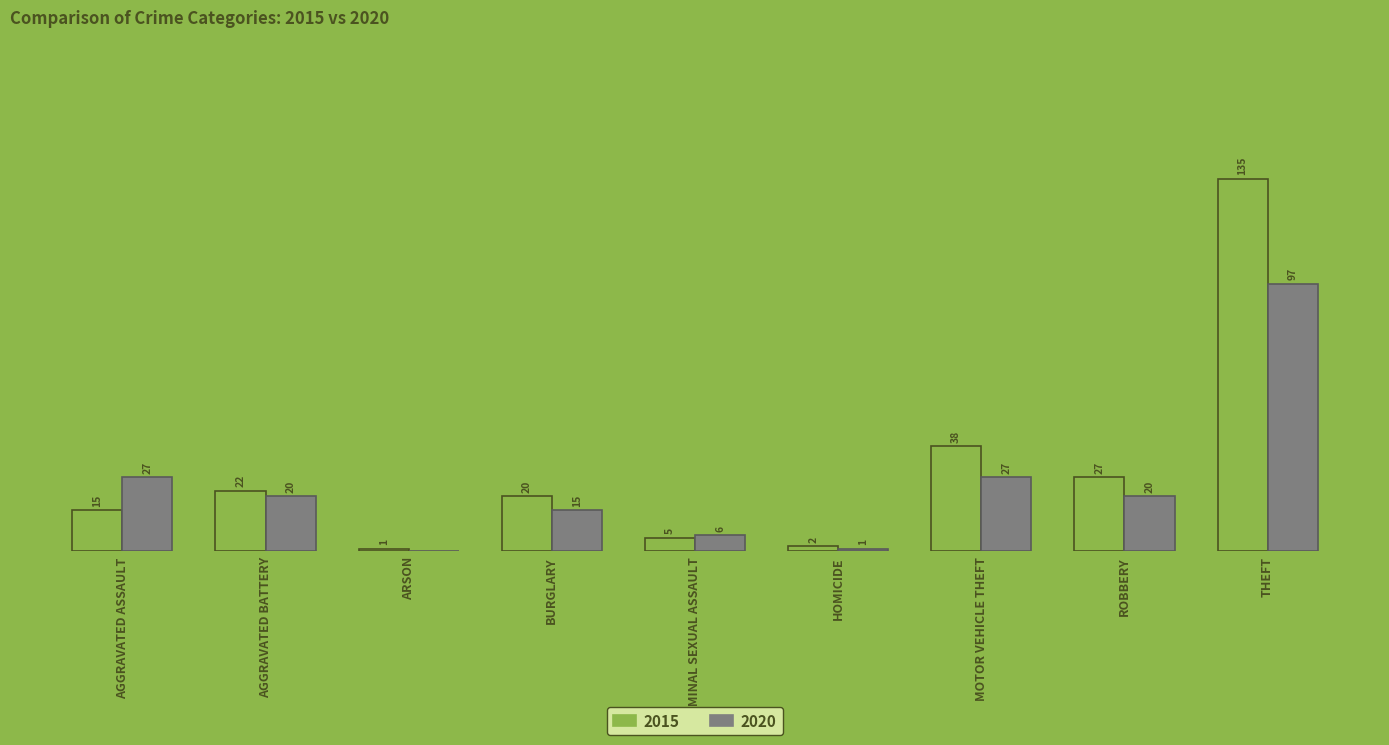

At which category is the sum across all series the highest?

THEFT